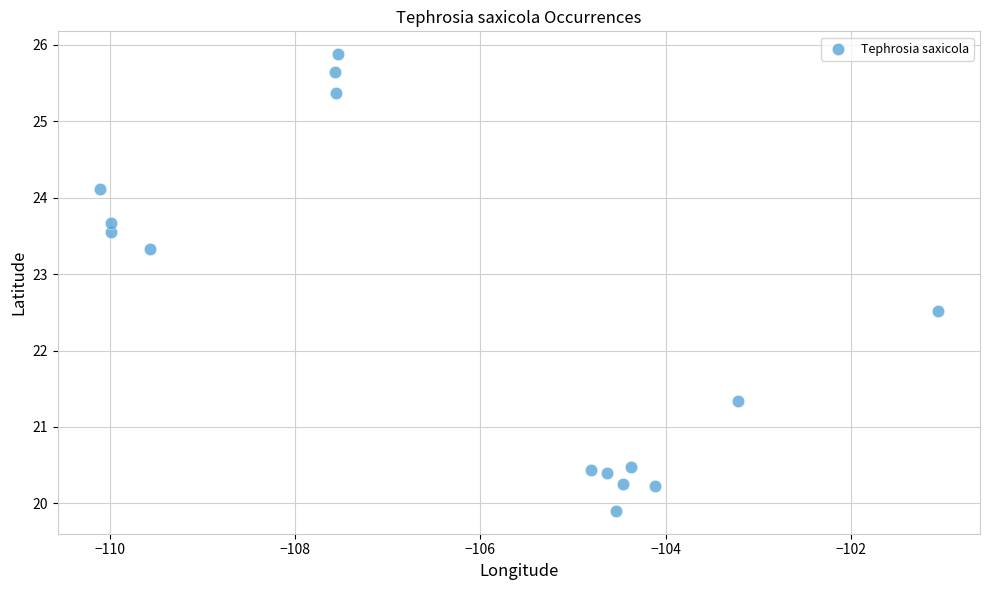

What is the range of Y values (max minus min)?

6.0